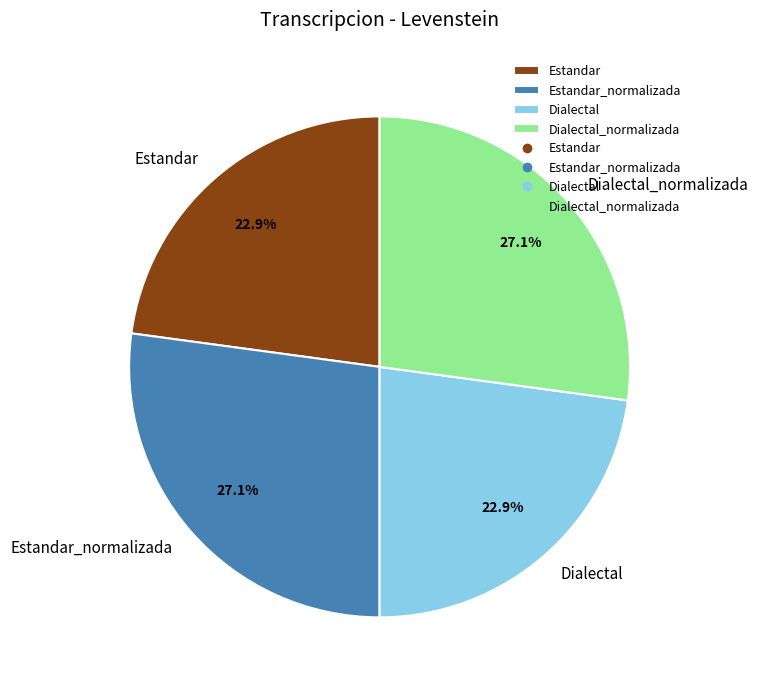

What is the ratio of the value at Estandar_normalizada to the value at Estandar?

1.2